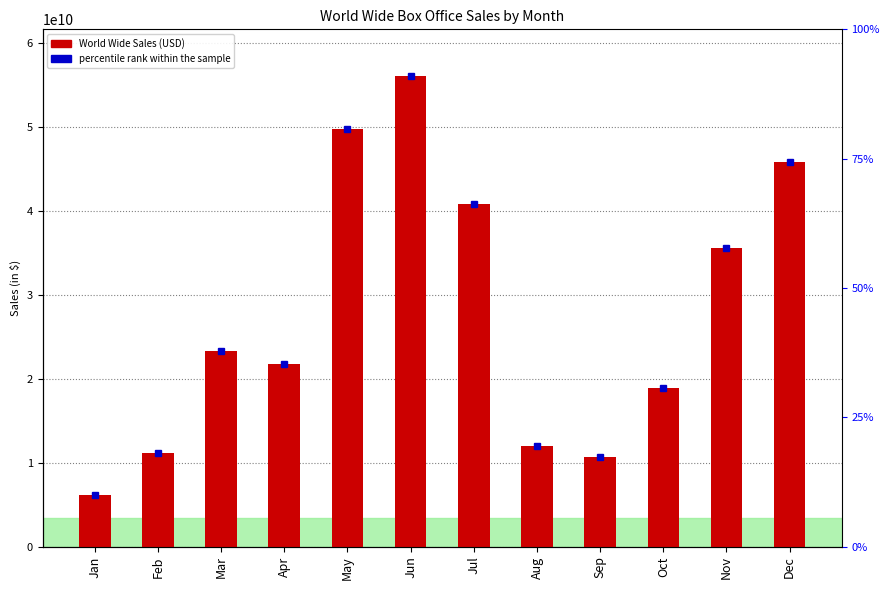

Rank the categories by value from highest to lowest.

Jun, May, Dec, Jul, Nov, Mar, Apr, Oct, Aug, Feb, Sep, Jan